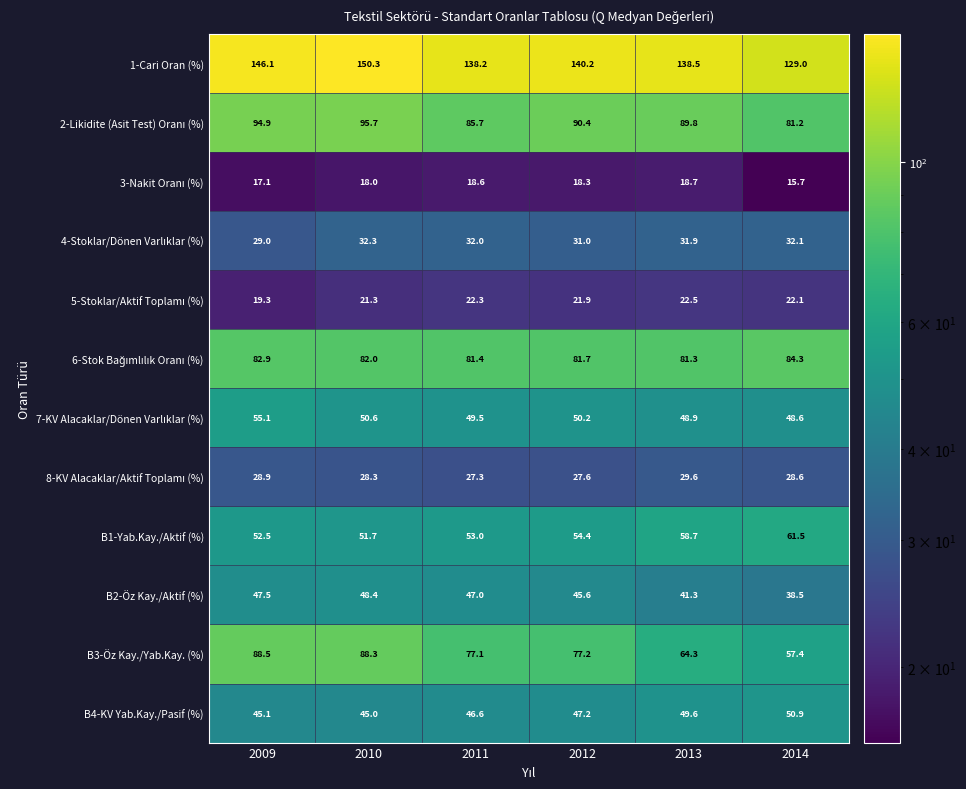

Is it true that B4-KV Yab.Kay./Pasif (%) equals 9.7 at 2010?

False